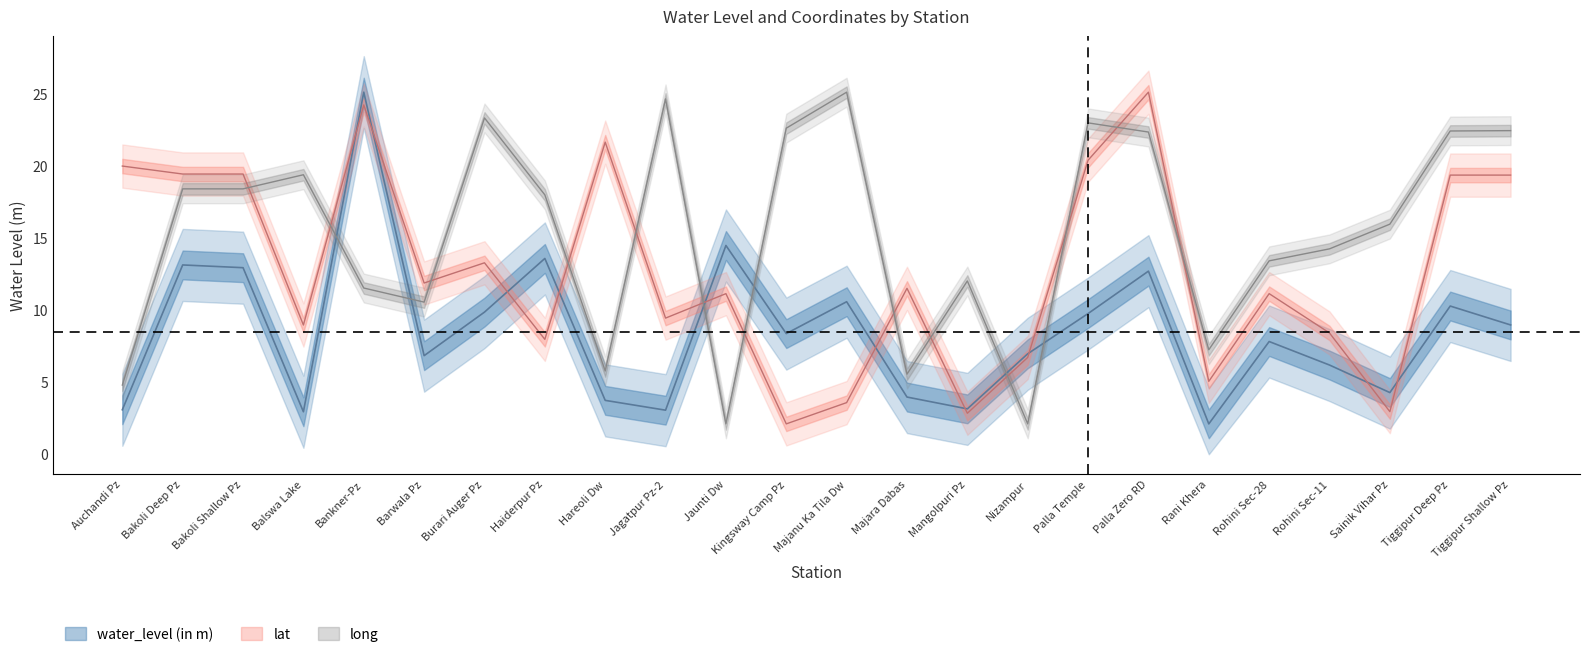

What value does the water_level (in m) series have at Palla Temple?

9.8